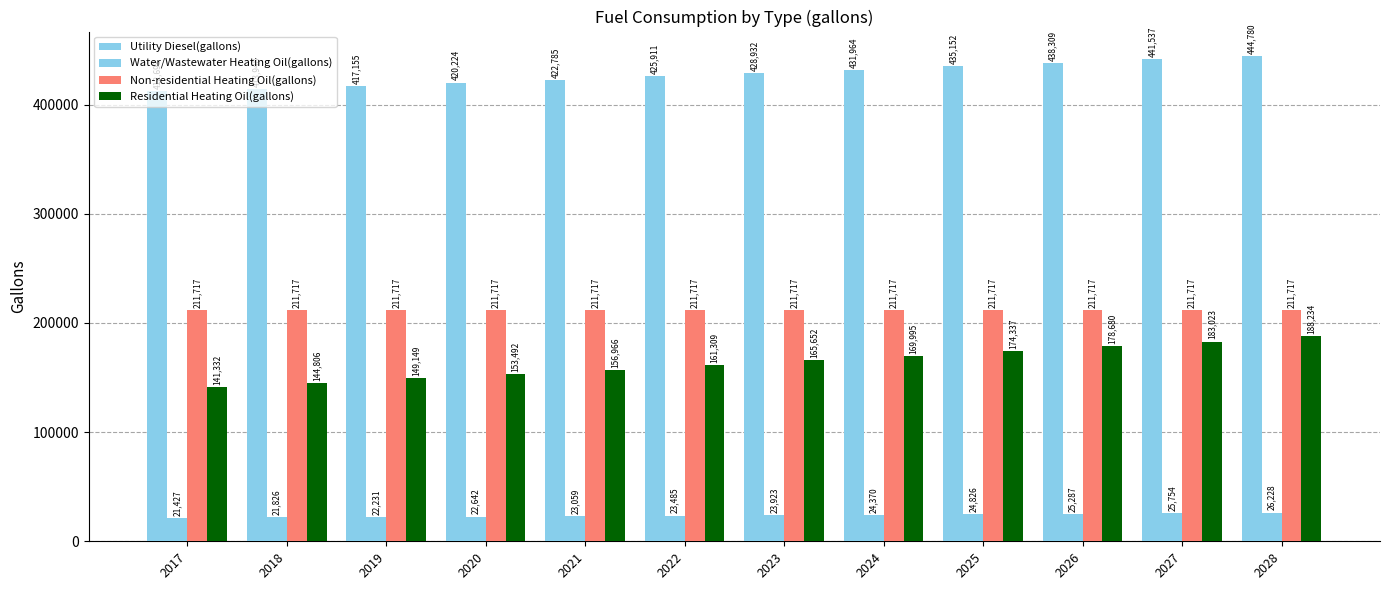

Which has a higher value, 2025 or 2023?

2025